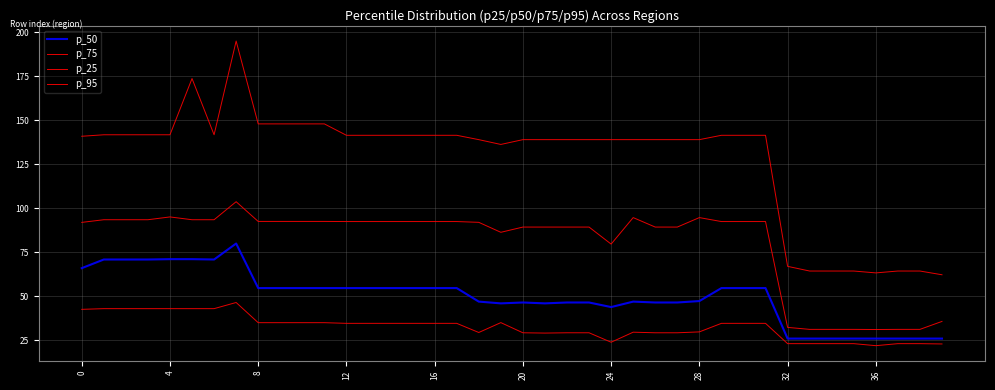

How many lines are shown in the chart?

4